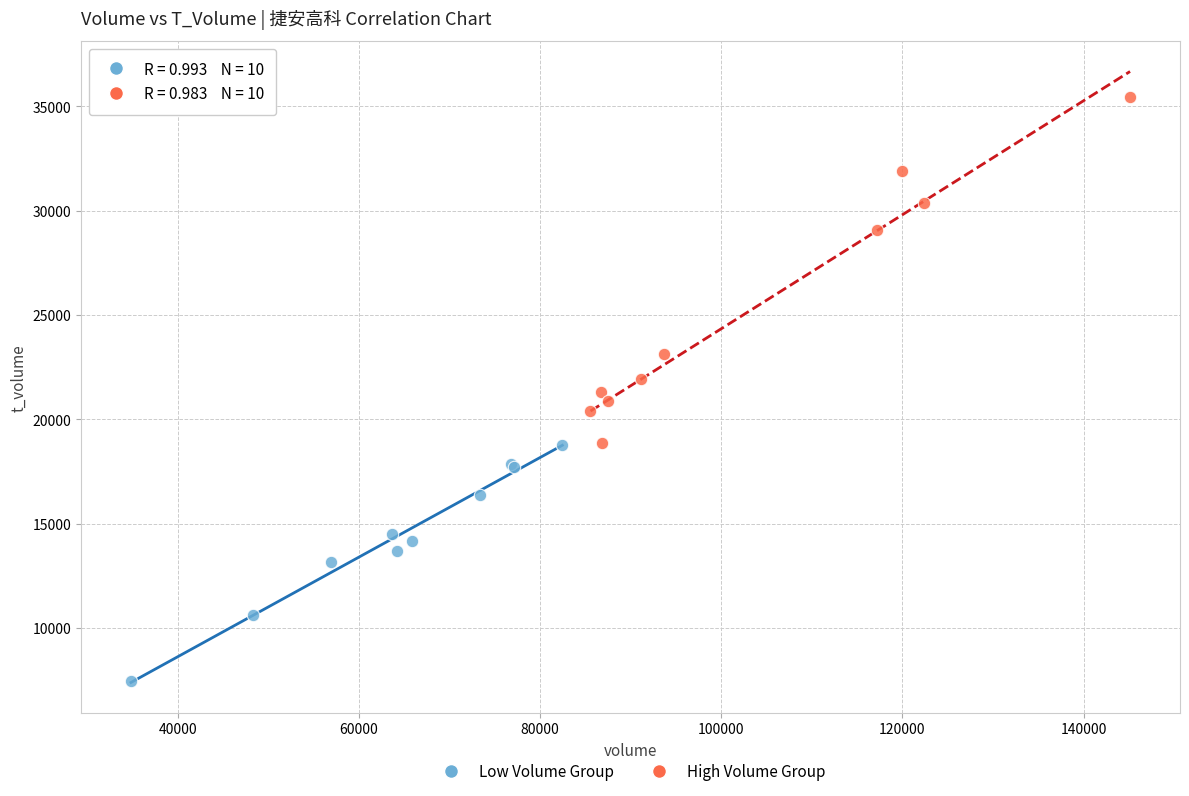

Which series reaches the minimum Y coordinate?

Low Volume Group